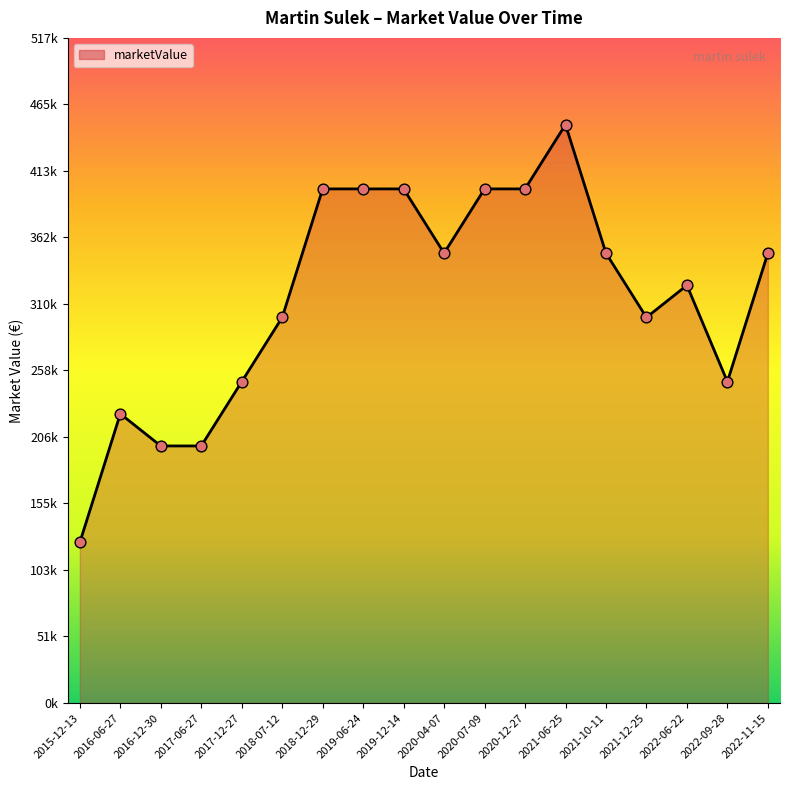

Does the chart have visible grid lines?

No